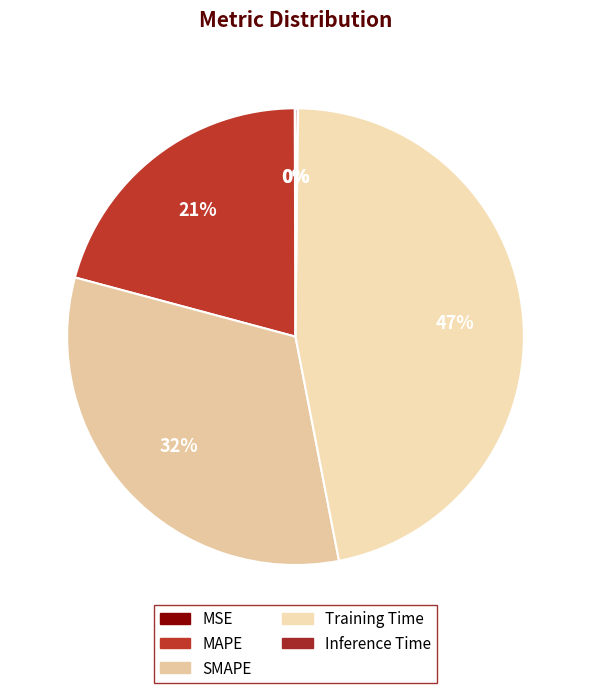

Which slice is the smallest?

MSE